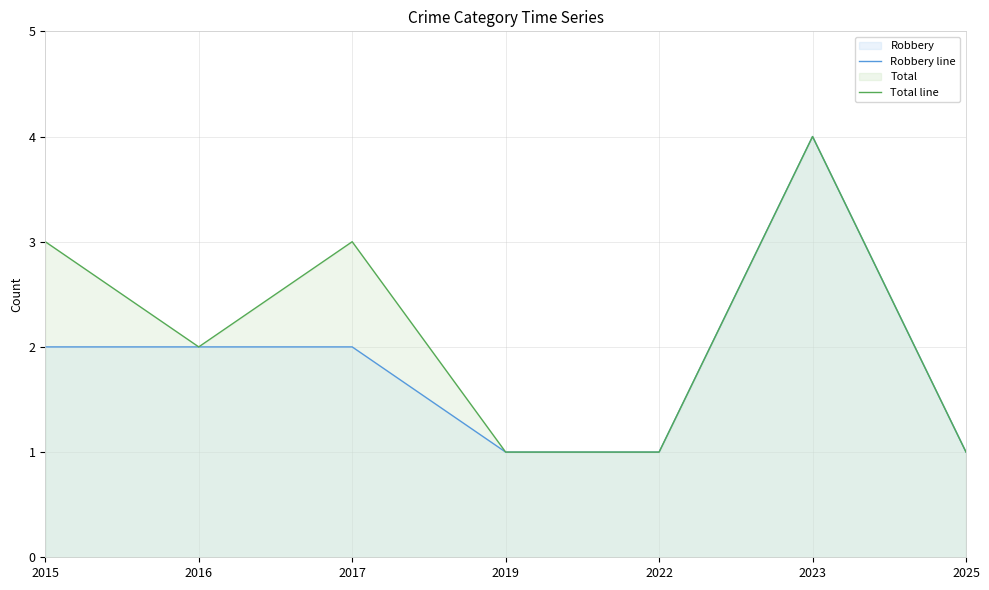

Rank the series by their maximum value, from lowest to highest.

Robbery line, Total line